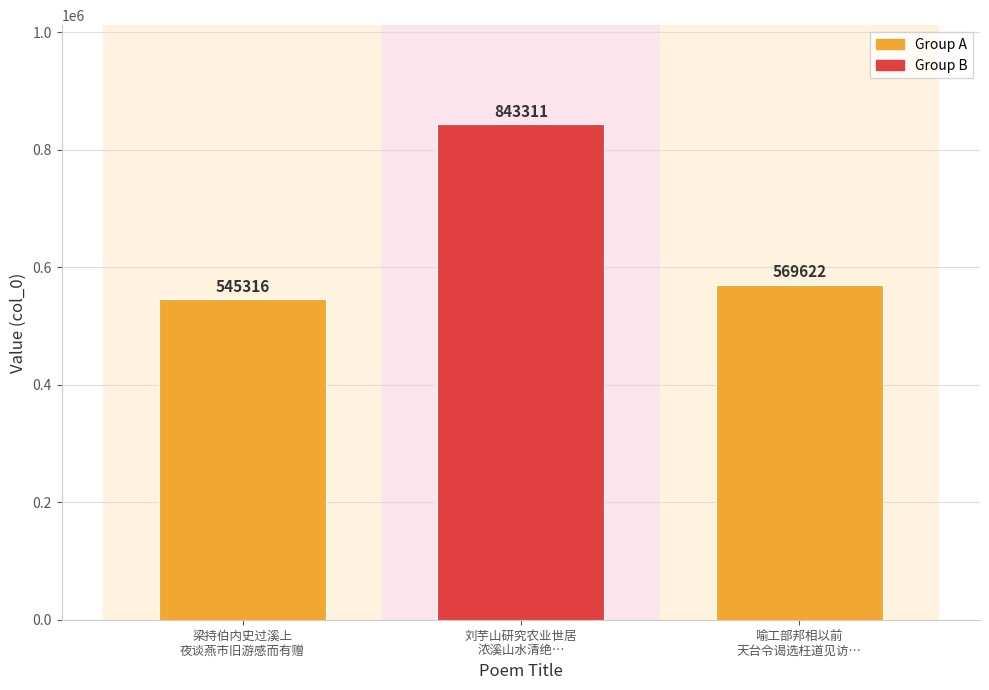

What is the difference between the second highest and minimum values?

24306